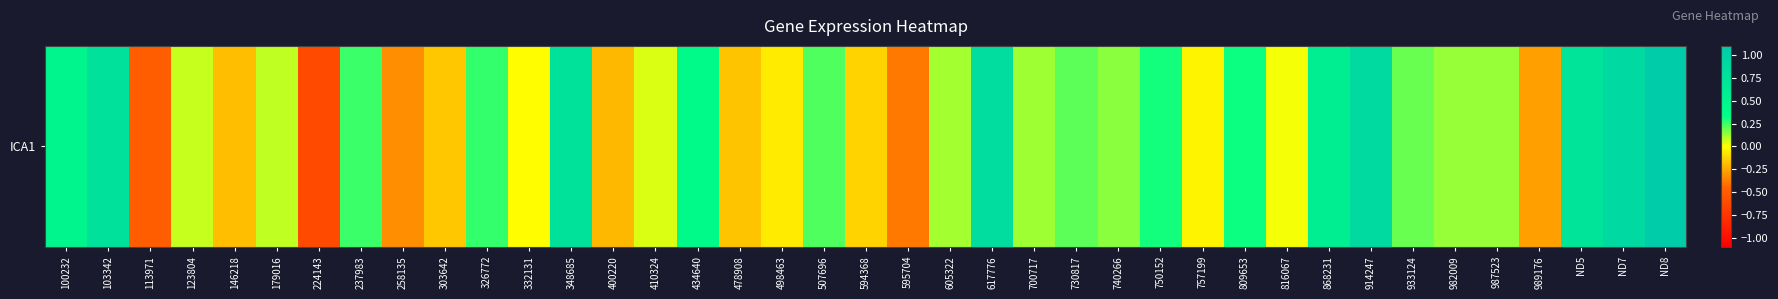

Rank the categories by value from highest to lowest.

ND8, ND7, 914247, 617776, 103342, 348685, ND5, 868231, 100232, 434640, 809653, 750152, 326772, 237983, 507696, 730817, 933124, 740266, 982009, 987523, 700717, 605322, 179016, 123804, 410324, 816067, 332131, 757199, 498463, 594368, 303642, 478908, 146218, 400220, 989176, 258135, 595704, 113971, 224143